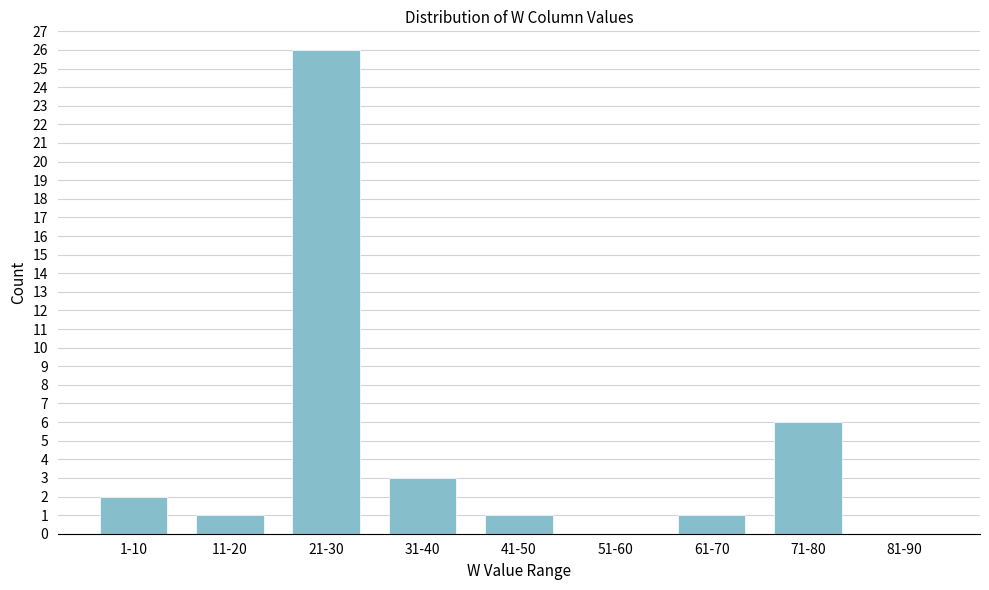

Reading left to right, what are all the values shown in this chart?

1-10=2	11-20=1	21-30=26	31-40=3	41-50=1	51-60=0	61-70=1	71-80=6	81-90=0